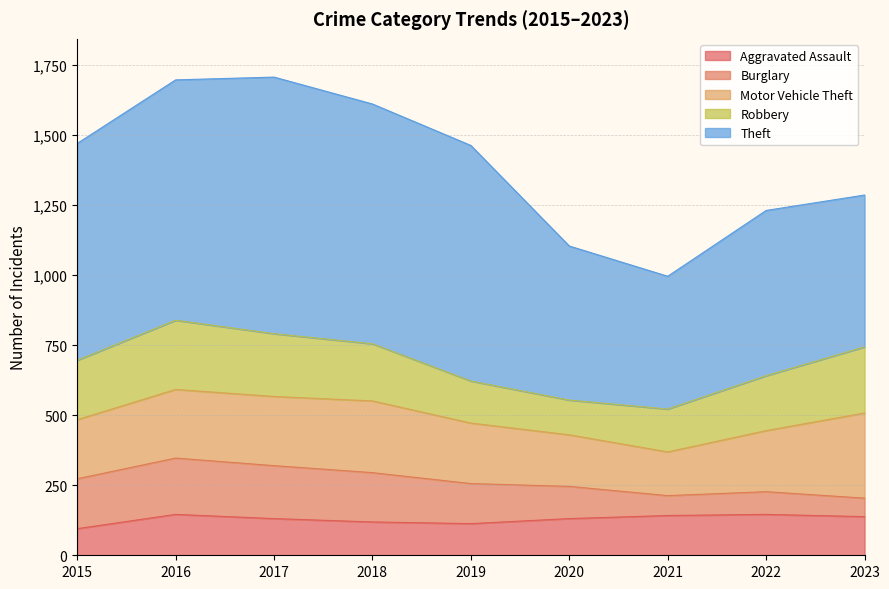

What are all the series names shown in the legend?

Aggravated Assault, Burglary, Motor Vehicle Theft, Robbery, Theft